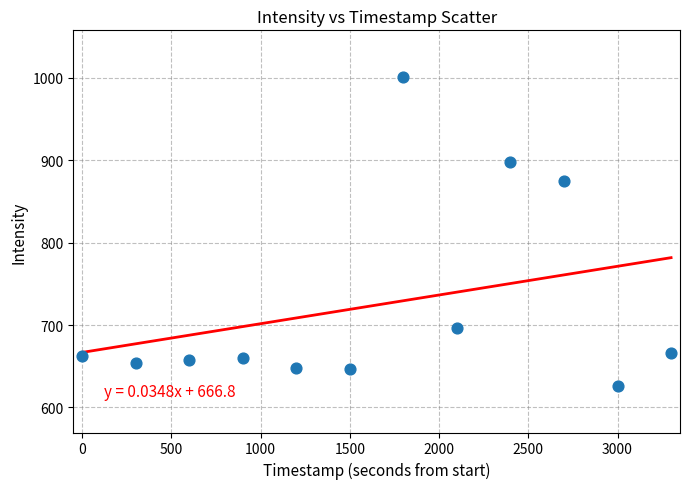

What Y value in the scatter plot is closest to 813?

874.7